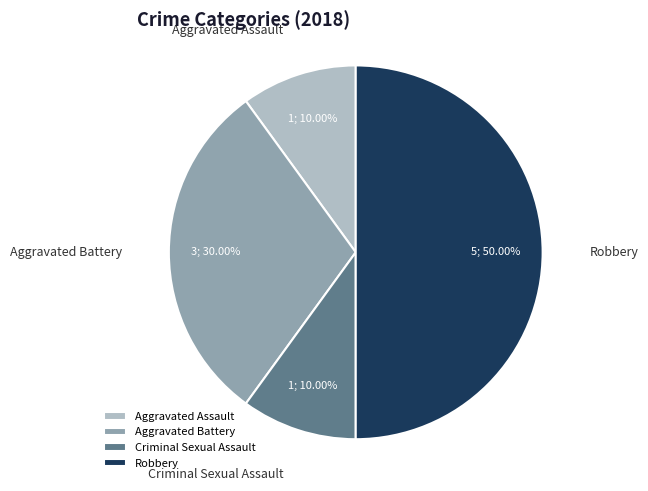

To the nearest percent, what portion does Criminal Sexual Assault represent?

10%